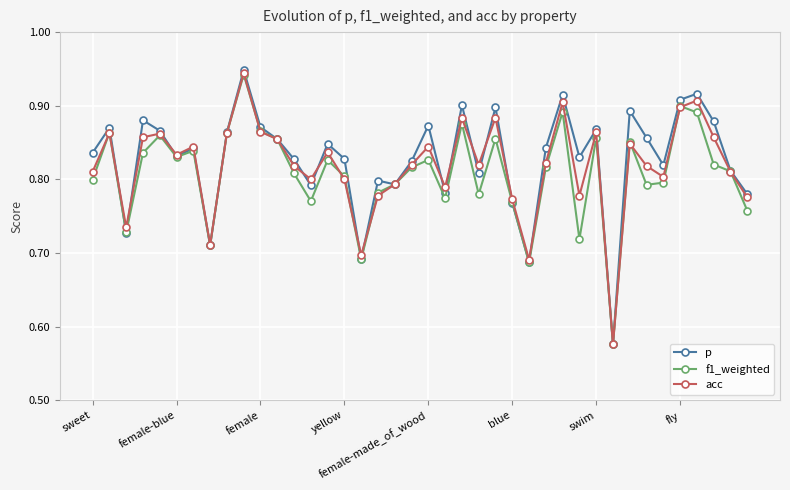

True or false: acc and f1_weighted cross at least once.

True